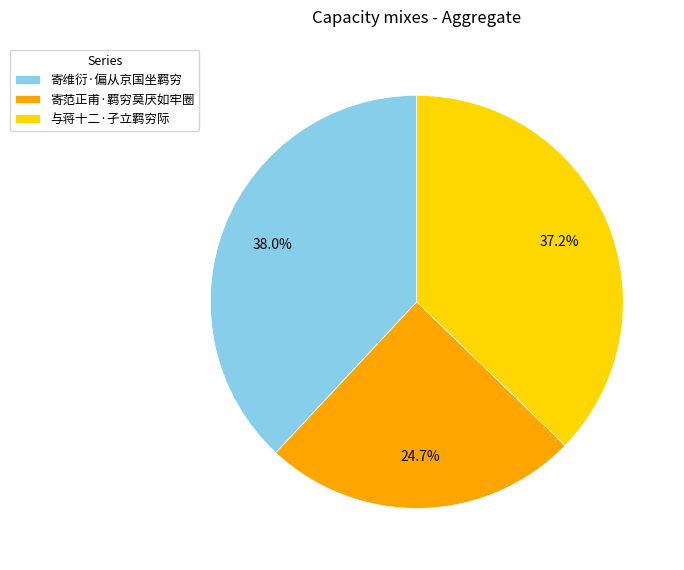

The 与蒋十二·孑立羁穷际 slice represents 52% of the pie. True or false?

False